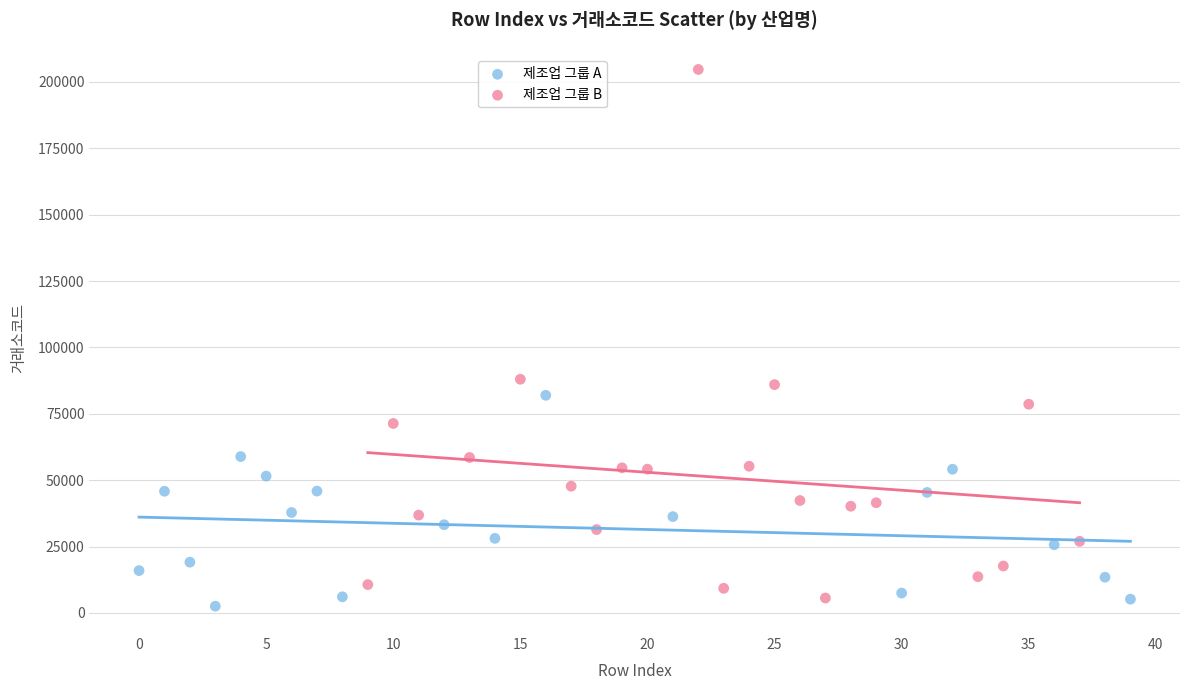

Which series reaches the maximum Y coordinate?

제조업 그룹 B